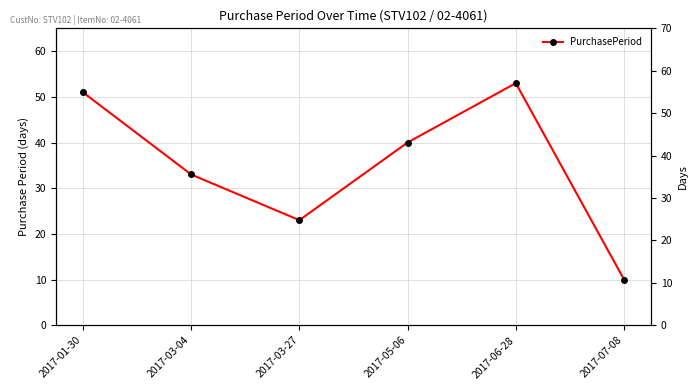

List the labels in order of value, smallest first.

2017-07-08, 2017-03-27, 2017-03-04, 2017-05-06, 2017-01-30, 2017-06-28